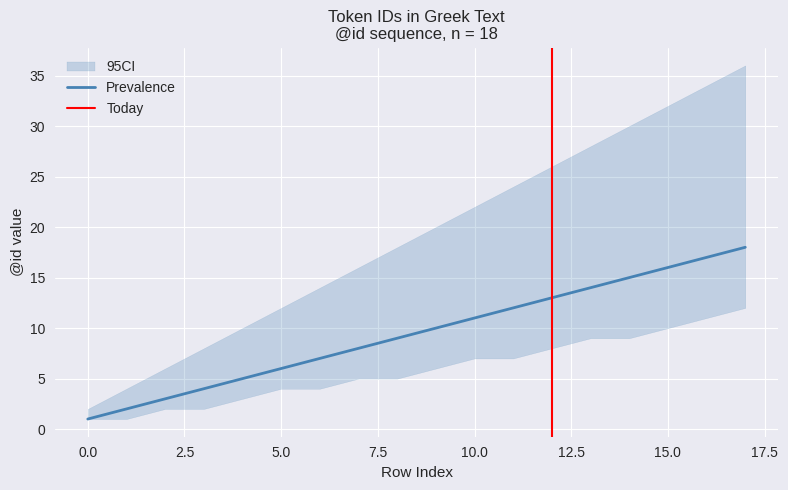

The value at 3 is 4. True or false?

True